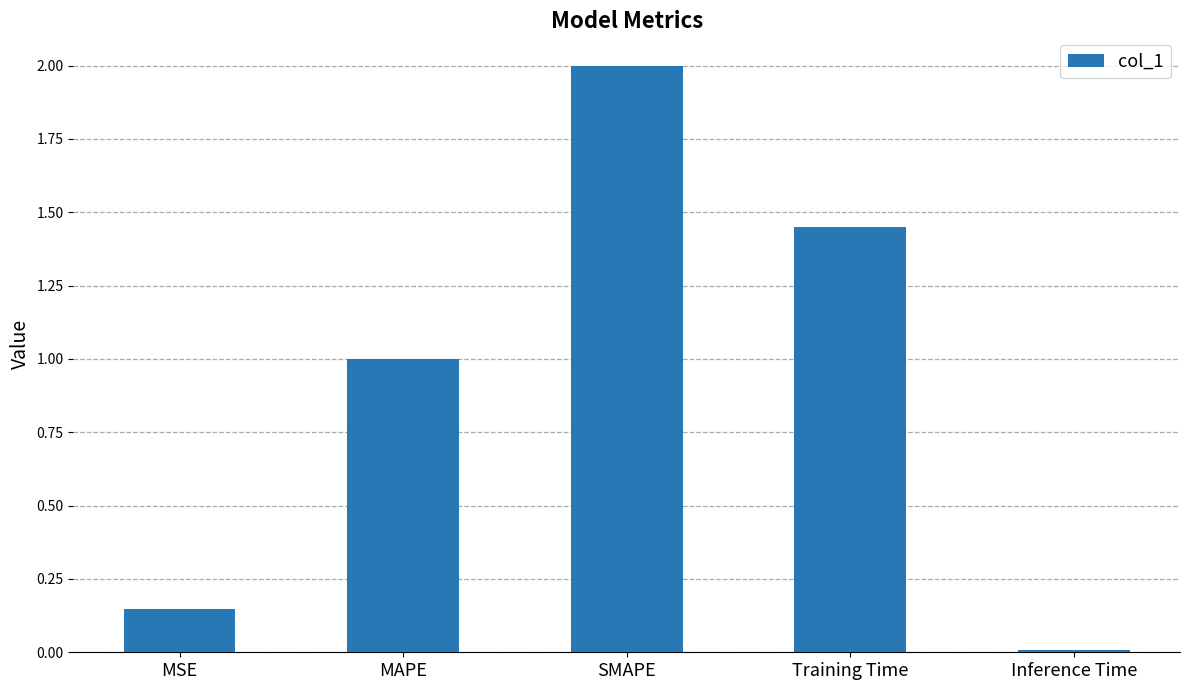

What position from the right is MAPE?

4